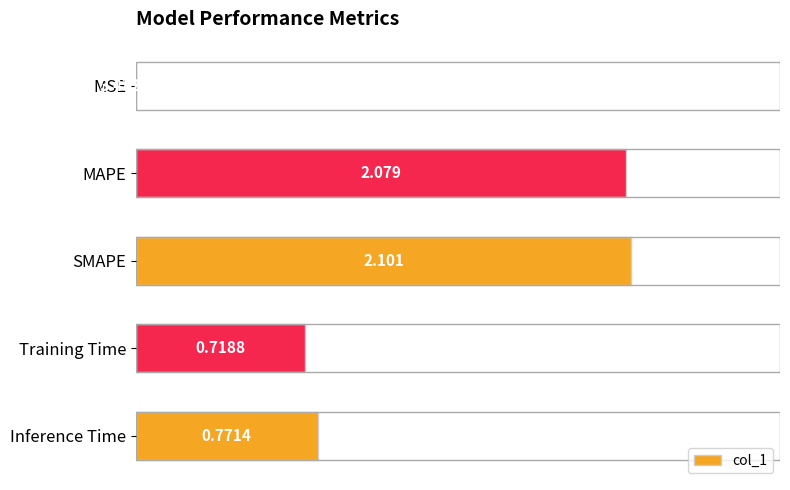

Count the number of data series in this chart.

1